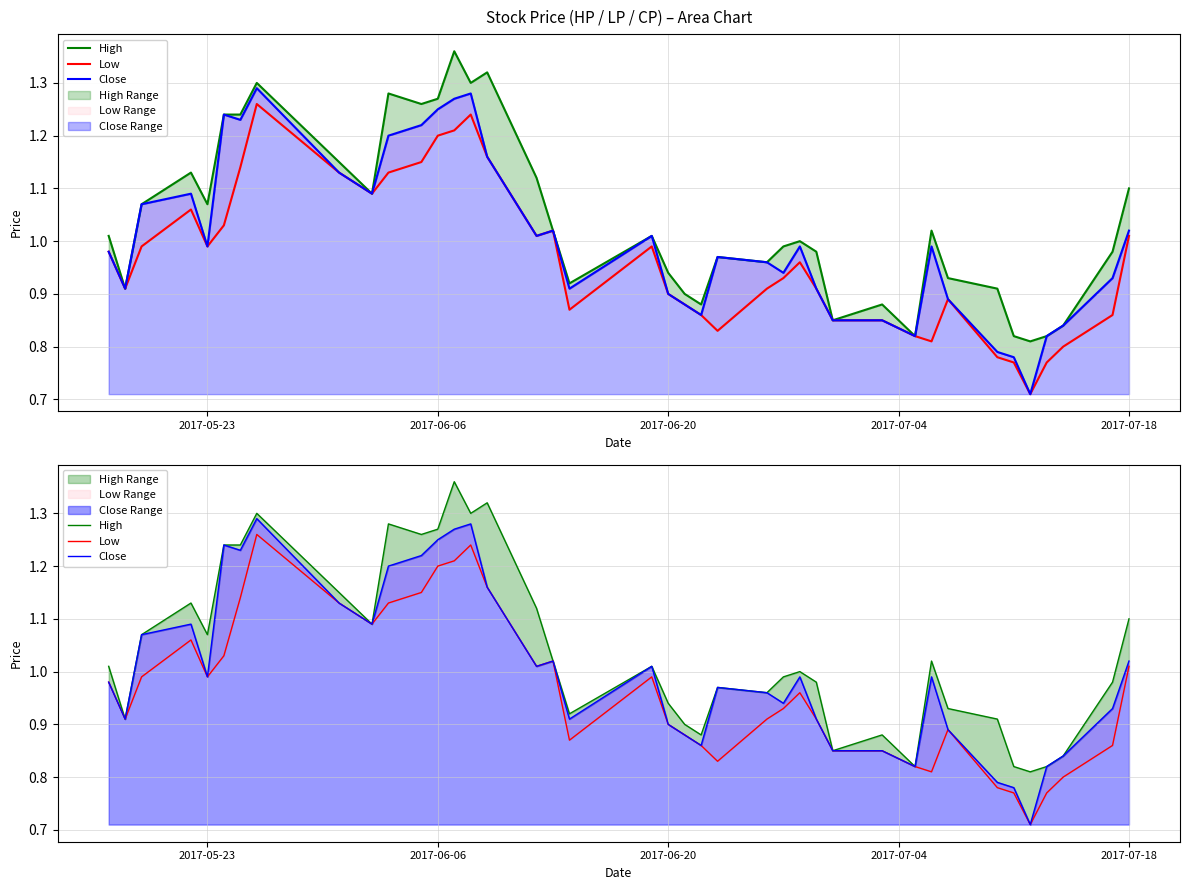

How many series are shown in this chart?

3